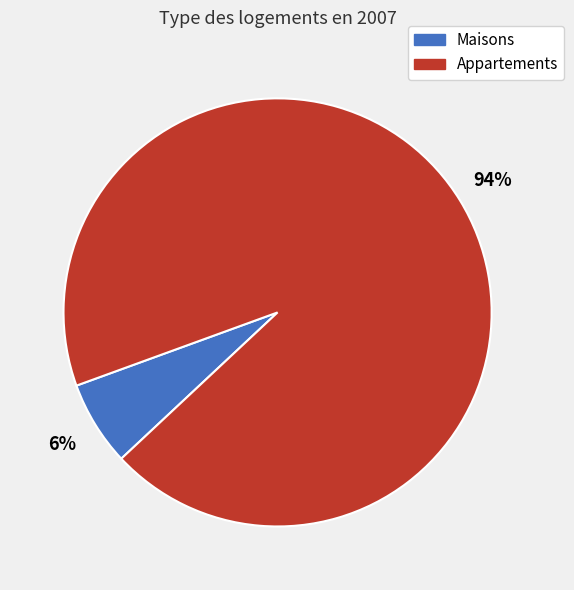

Rank the categories by value from lowest to highest.

Maisons, Appartements